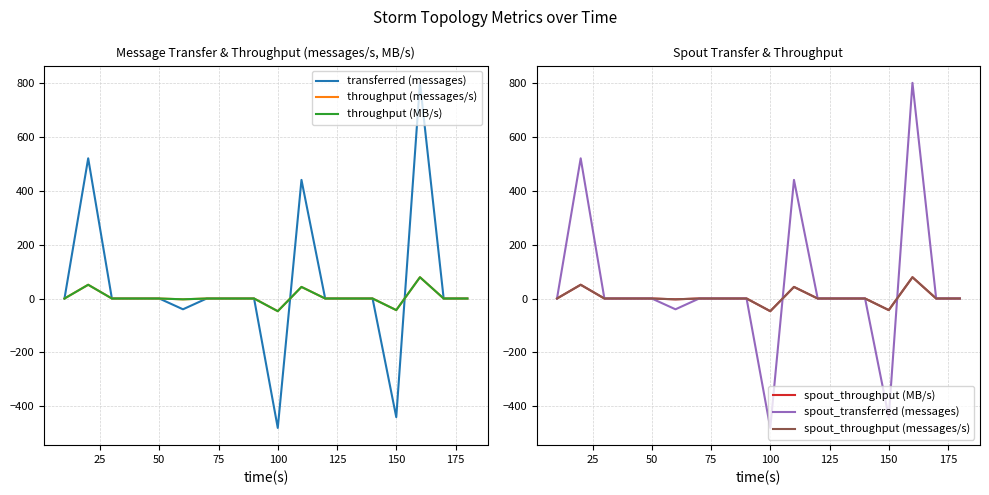

How many values in throughput (messages/s) are above zero?

3